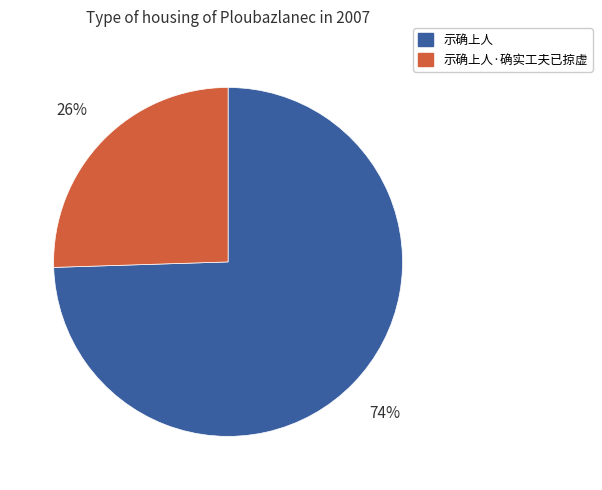

Do 示确上人·确实工夫已掠虚 and 示确上人 together represent more than half of the pie?

Yes